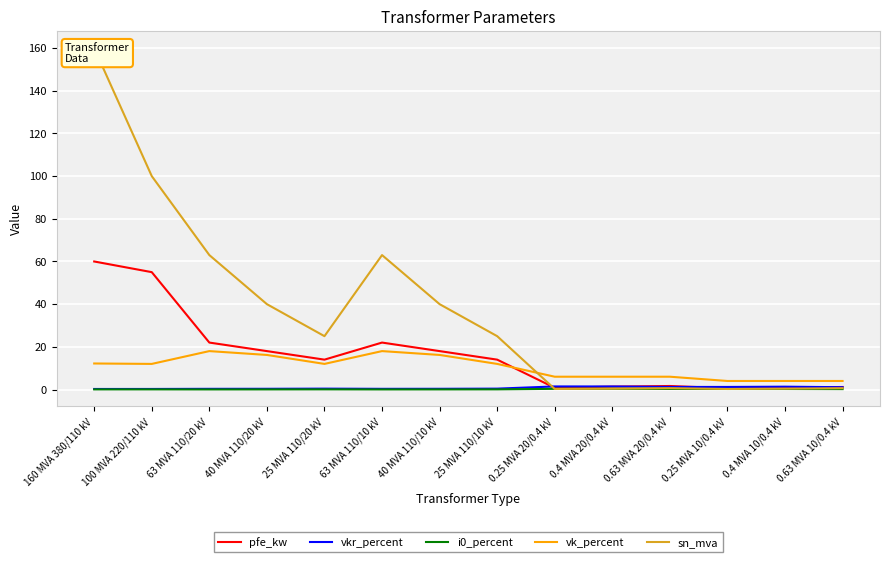

True or false: sn_mva and vkr_percent cross at least once.

True